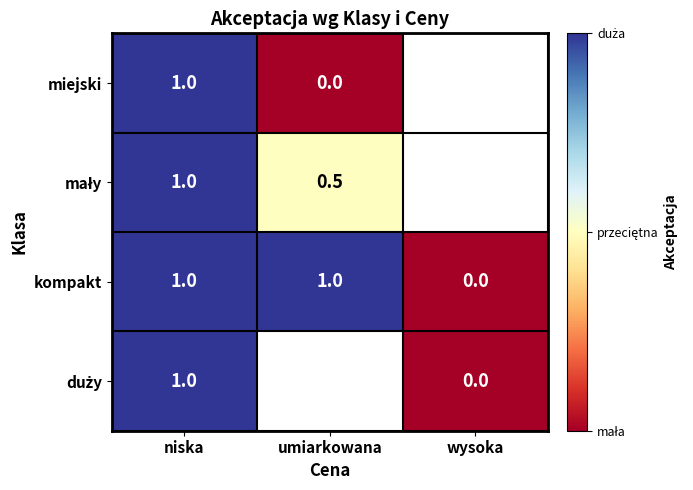

How many data points does each series have?

3